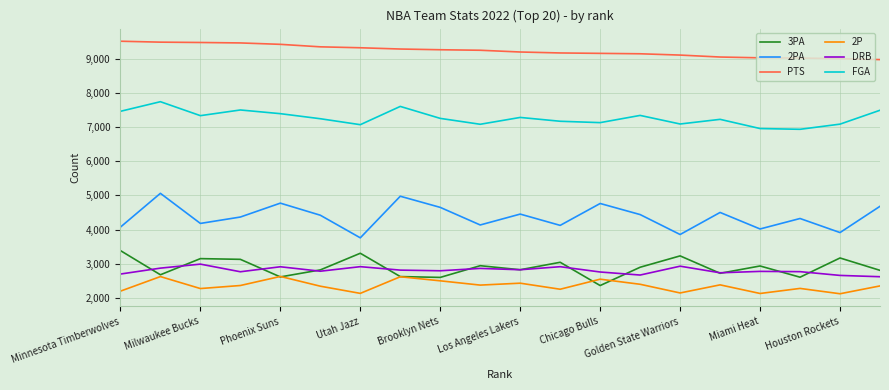

What is the maximum value for FGA?

7739